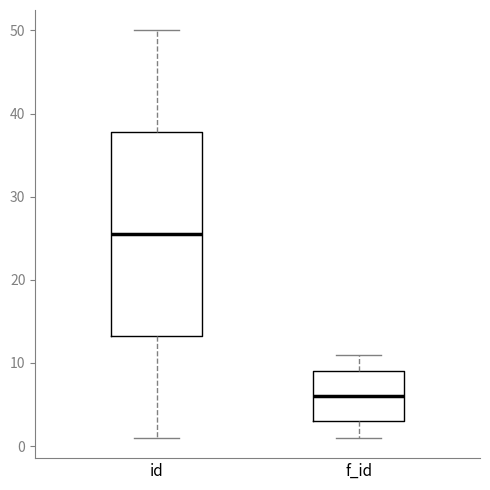

Where does the upper whisker of the box for f_id end on the y-axis? The values are not printed on the chart, so give them approximately, as read against the axis.

11